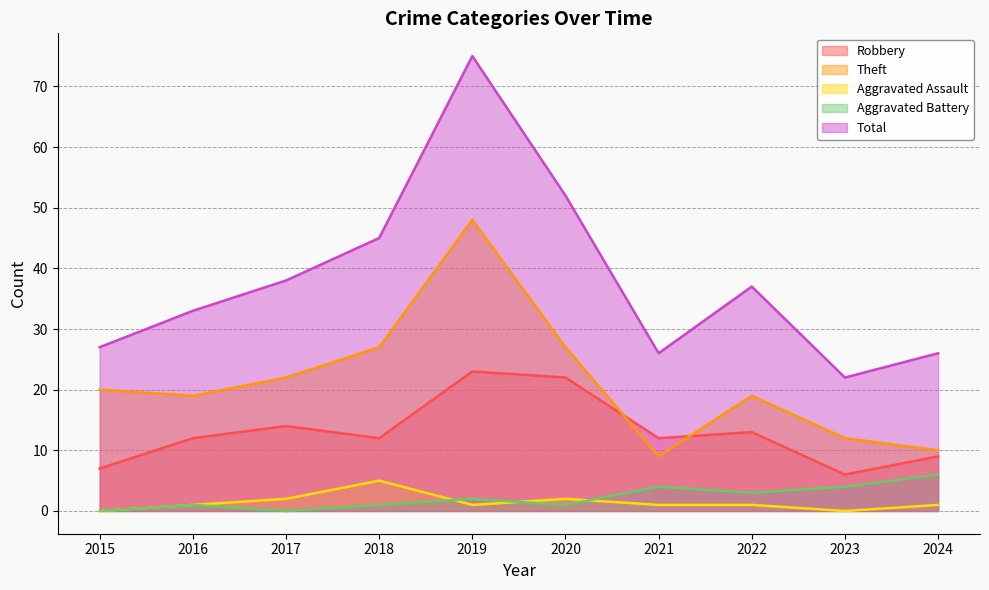

True or false: Robbery and Aggravated Battery intersect in this chart.

False